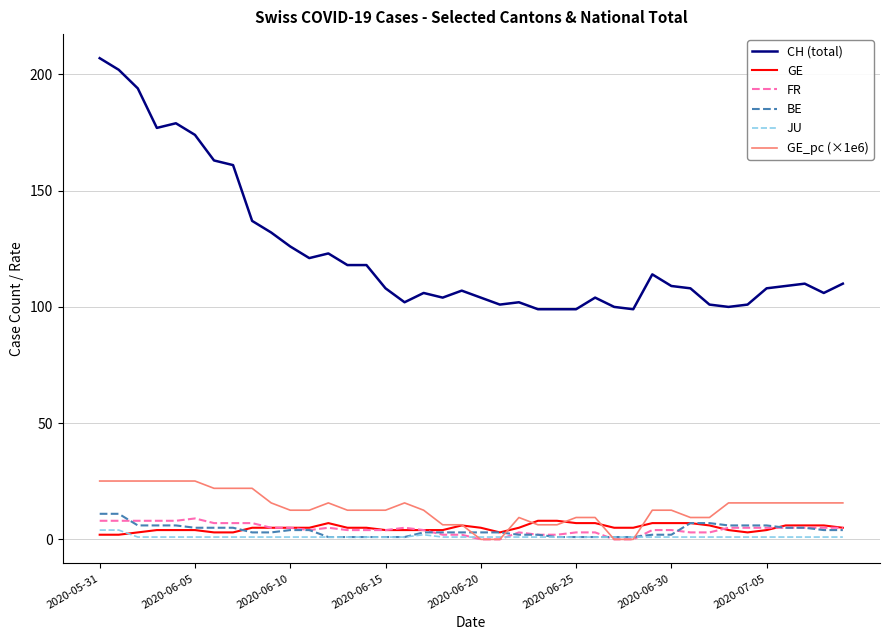

What is the highest value of the GE series?

8.0